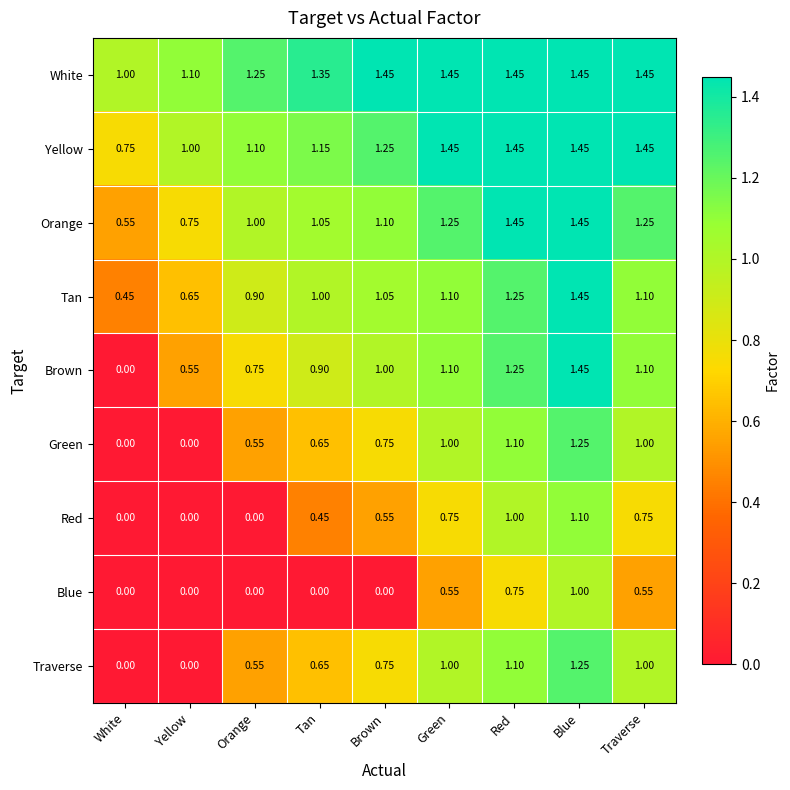

Is the value of Blue at Yellow greater than the value of White at White?

No